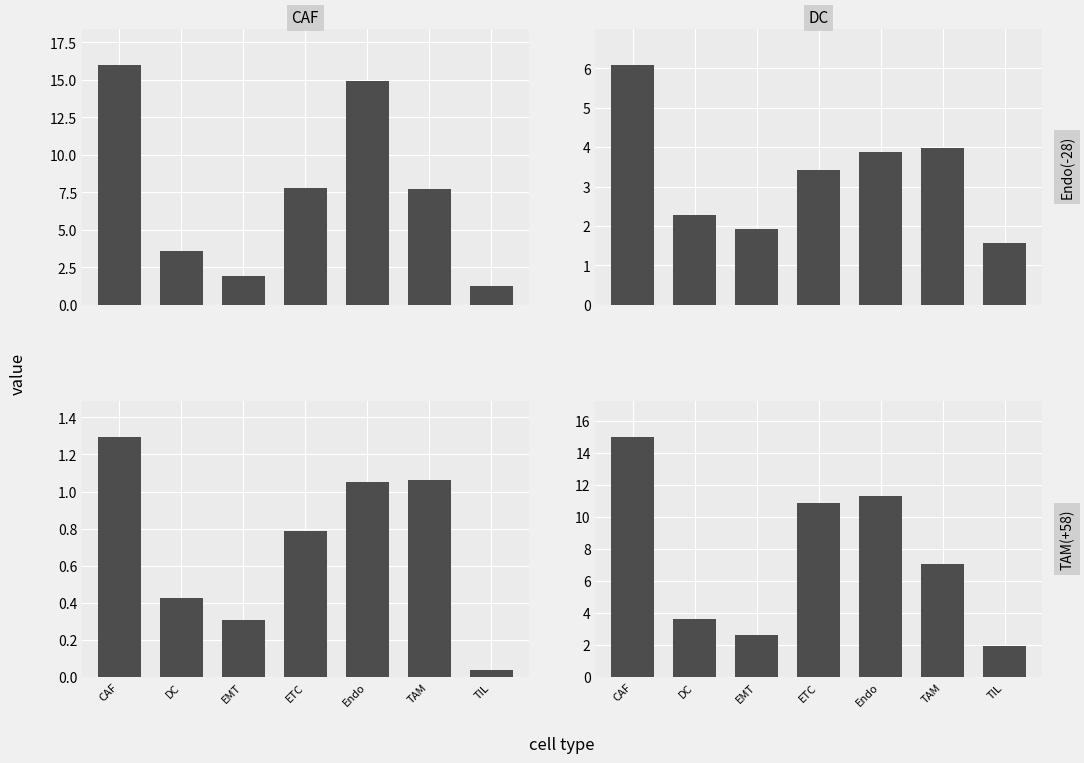

What is the maximum value shown in the chart?

16.0